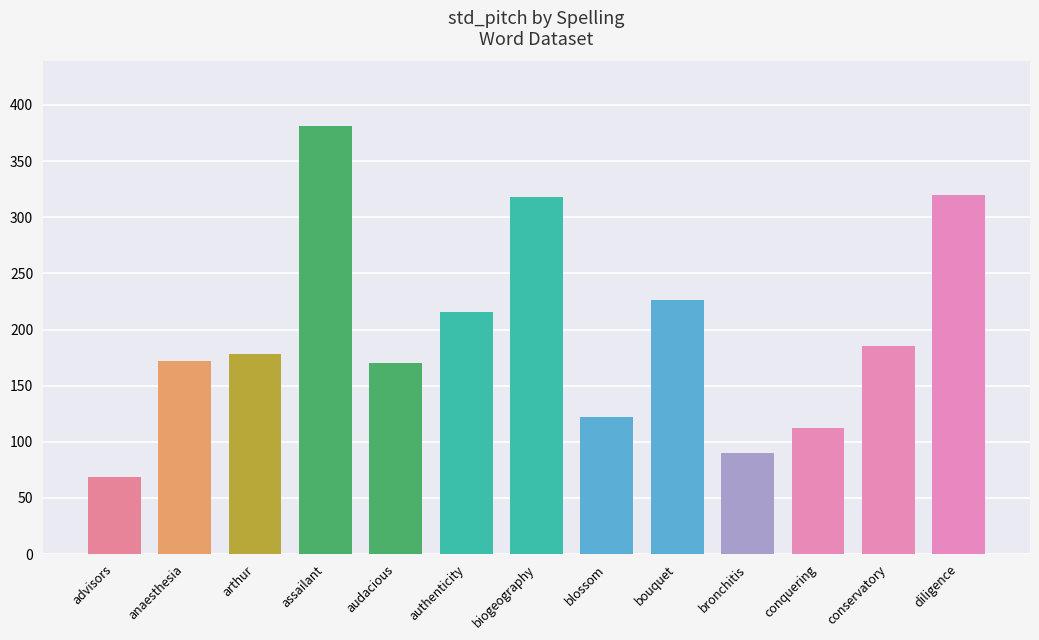

Read the value at biogeography.

318.2